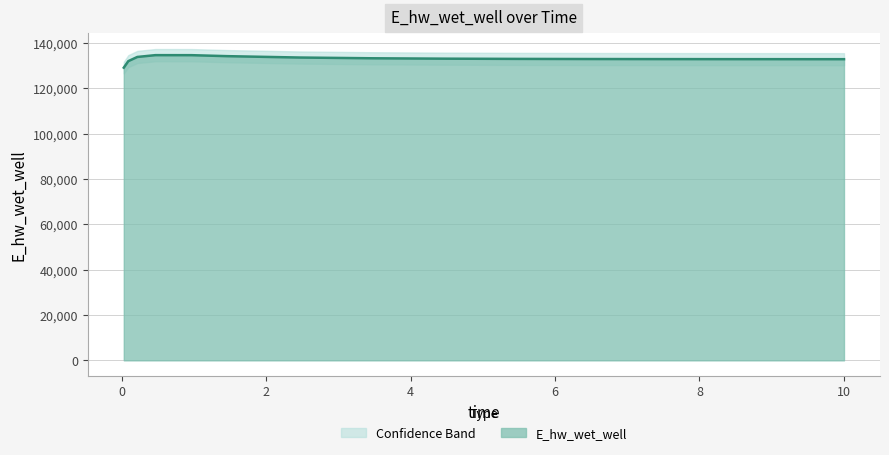

What is the difference between the second highest and second lowest values?

2627.4